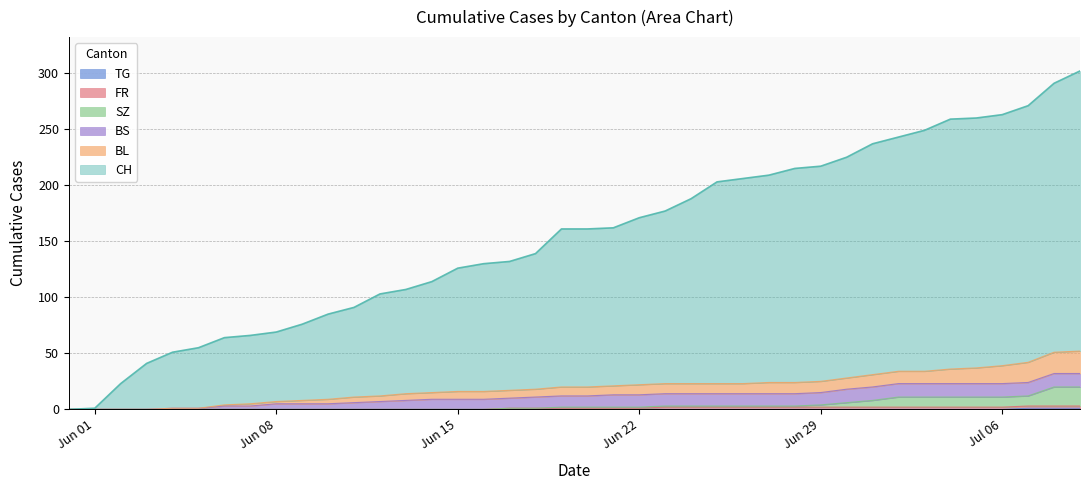

Which has a higher value, 2020-07-09 or 2020-06-03?

2020-07-09